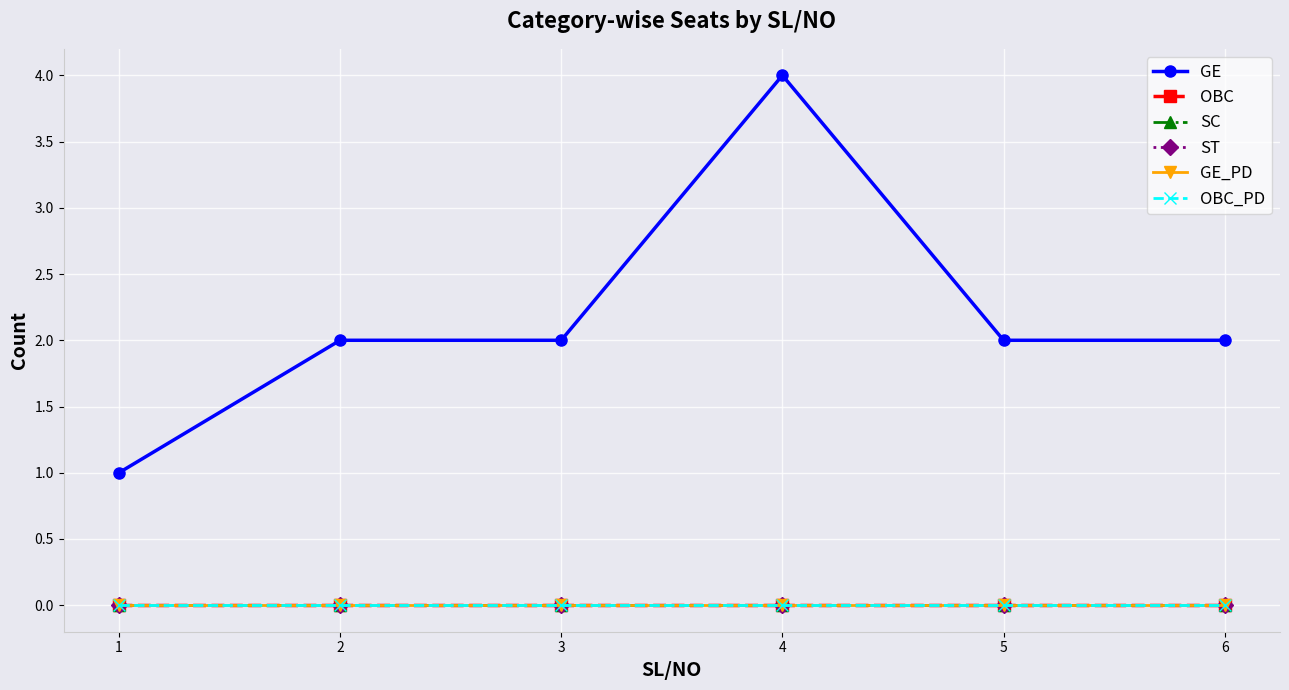

Is the value of ST at 4 greater than the value of OBC_PD at 4?

No